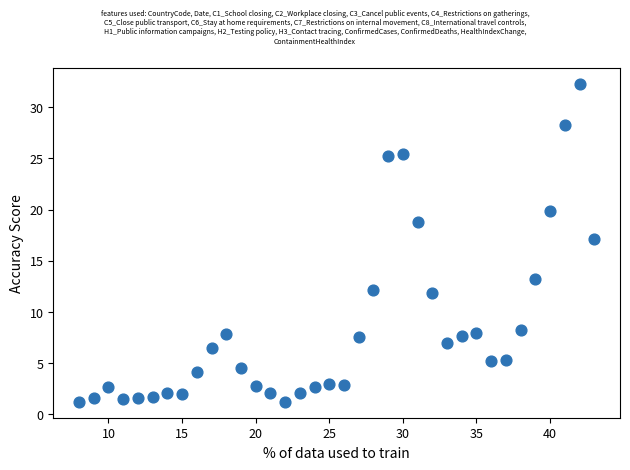

What is the range of Y values (max minus min)?

31.1